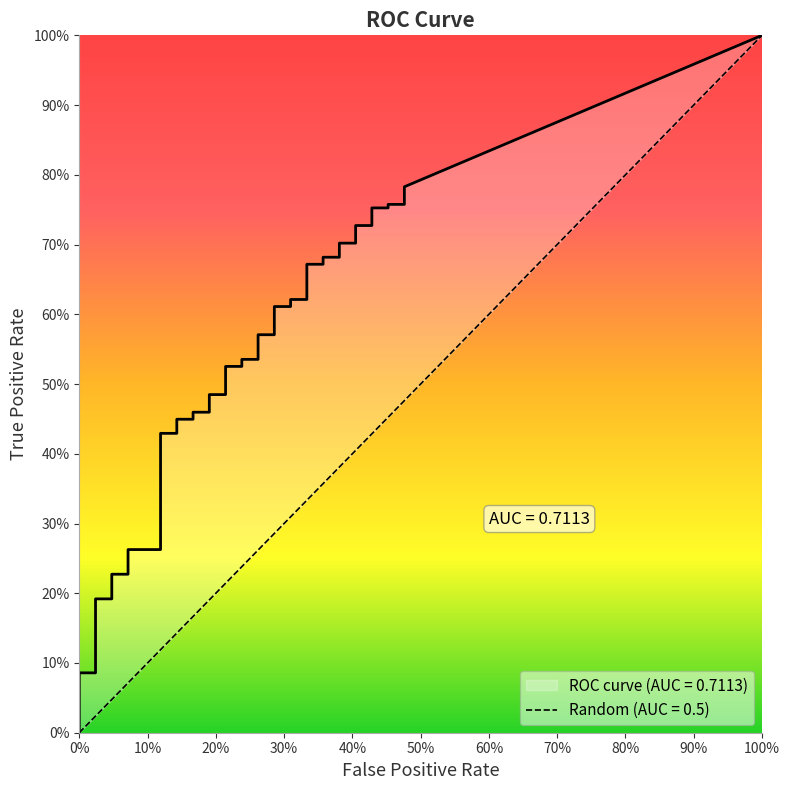

The value of tpr at 17 is 0.5. True or false?

True